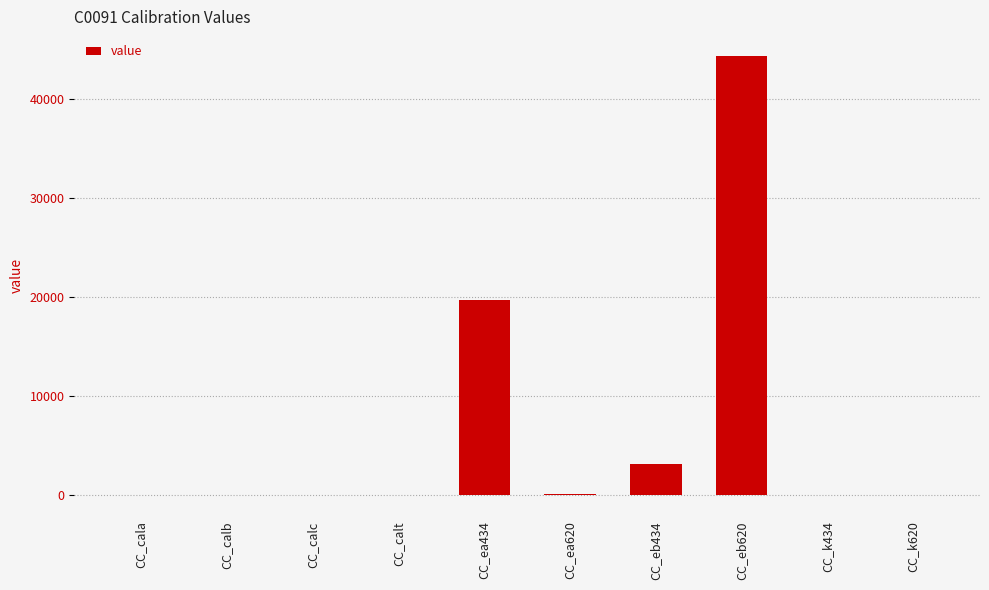

At which label does the data first exceed 5?

CC_calt